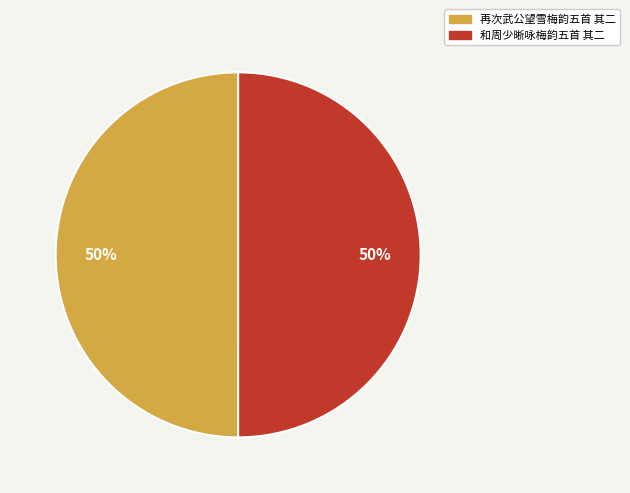

How many segments does this pie chart have?

2